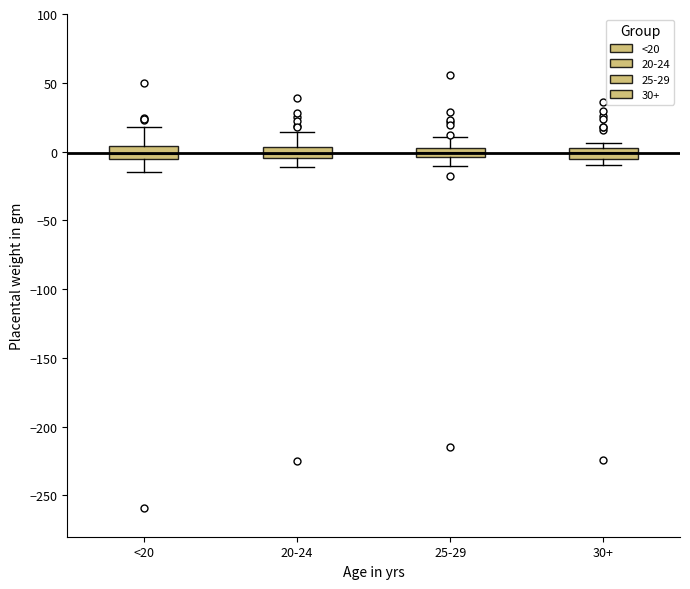

Where is the upper edge of the box for 25-29 on the y-axis? The values are not printed on the chart, so give them approximately, as read against the axis.

5